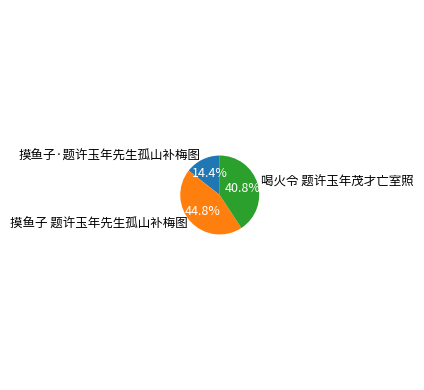

Which category has the smallest portion of the pie?

摸鱼子·题许玉年先生孤山补梅图